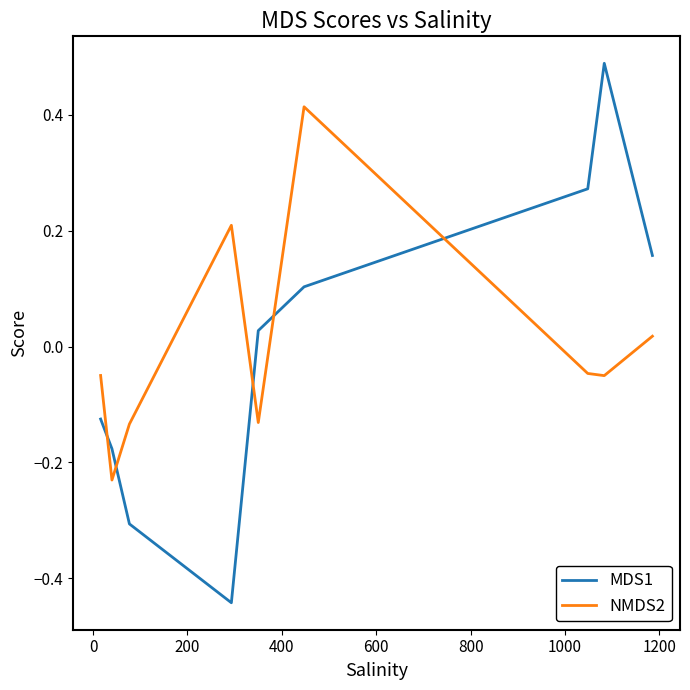

Which series has the largest range (max minus min)?

MDS1